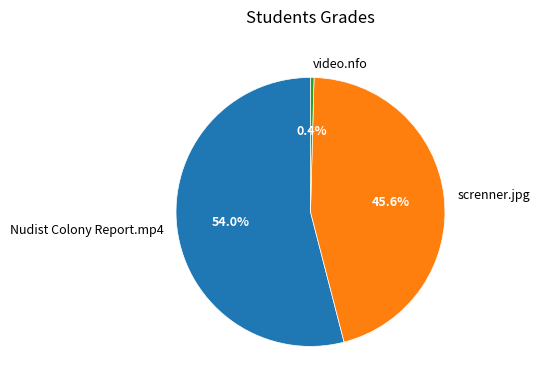

True or false: video.nfo accounts for 0% of the total.

True